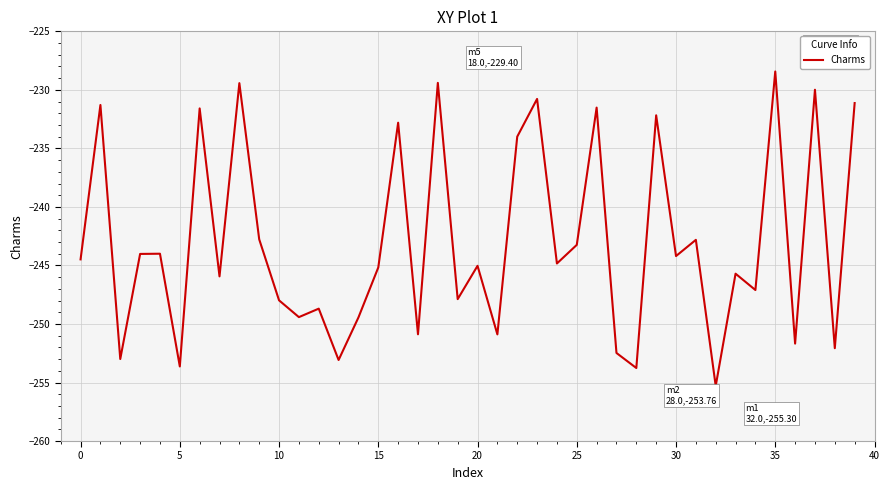

What is the difference between the maximum and minimum values?

26.9